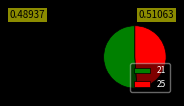

Is there any slice that represents more than half of the pie?

Yes